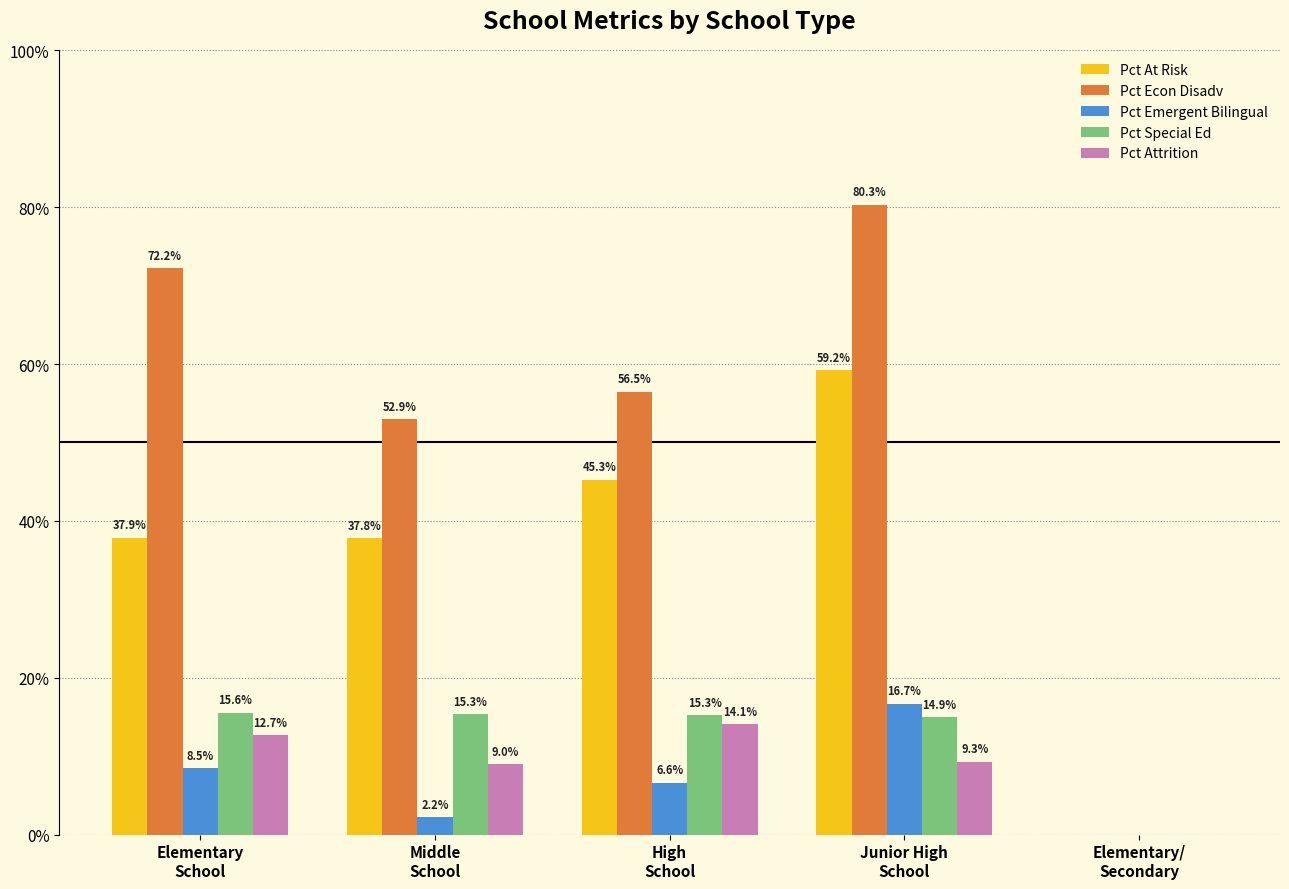

What is the sum of all Pct At Risk values?

180.2